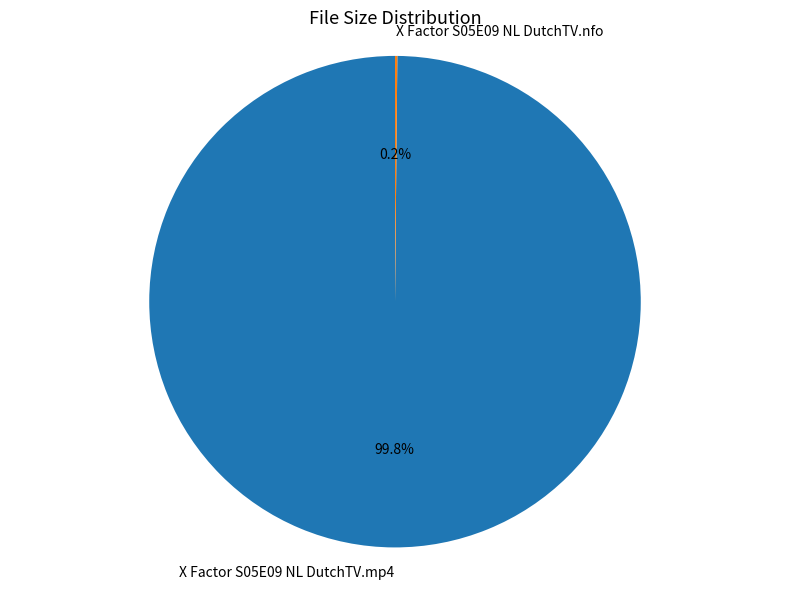

What portion of the pie excludes X Factor S05E09 NL DutchTV.mp4?

0.2%